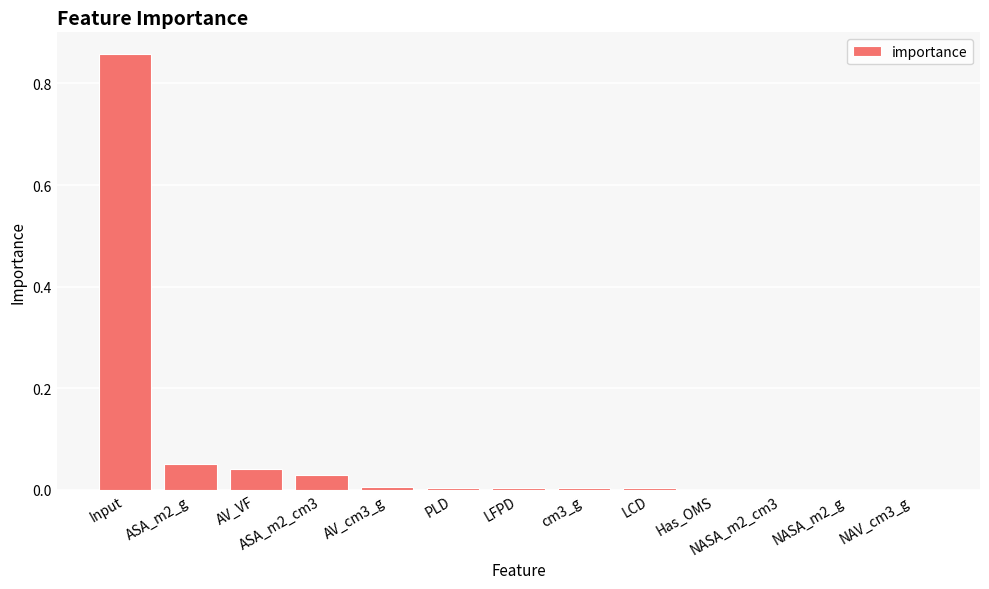

At which category does the chart reach its peak across all series?

Input